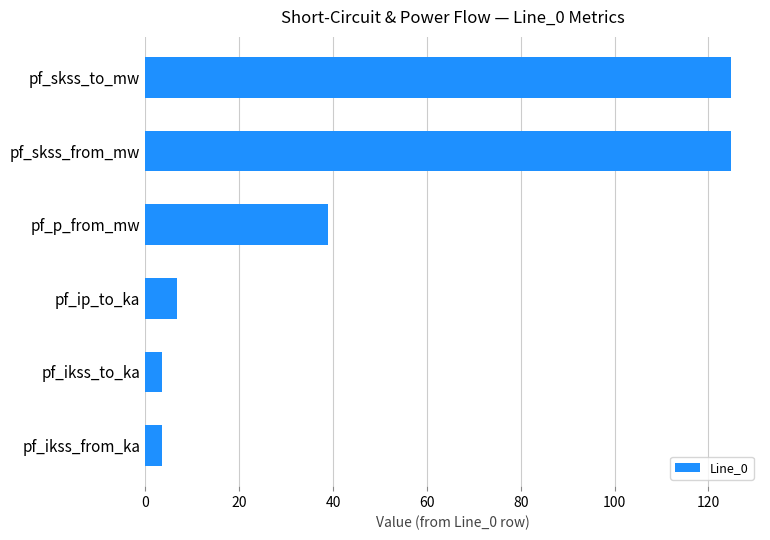

What is the change in value from pf_ip_to_ka to pf_skss_from_mw?

+117.9